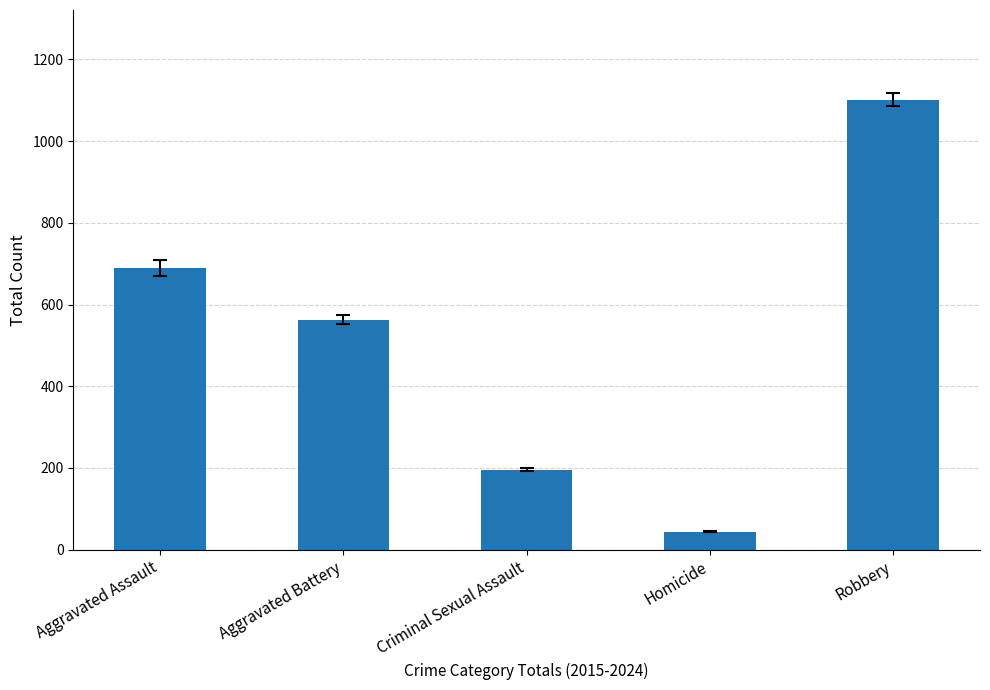

What is the label of the 2nd bar from the left?

Aggravated Battery